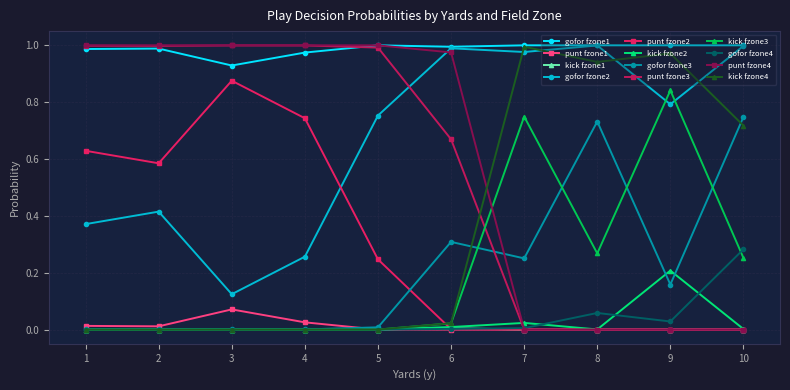

How many data points does each series have?

10